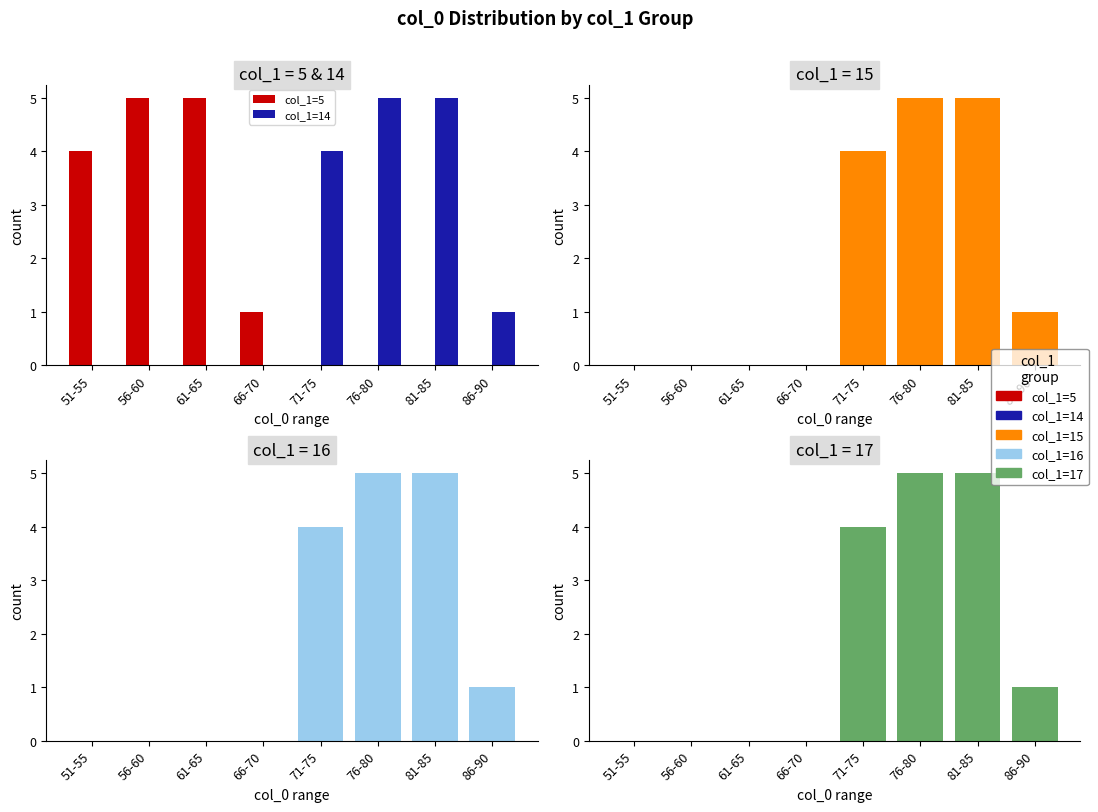

Is the value of col_1=16 at 81-85 greater than the value of col_1=15 at 81-85?

No